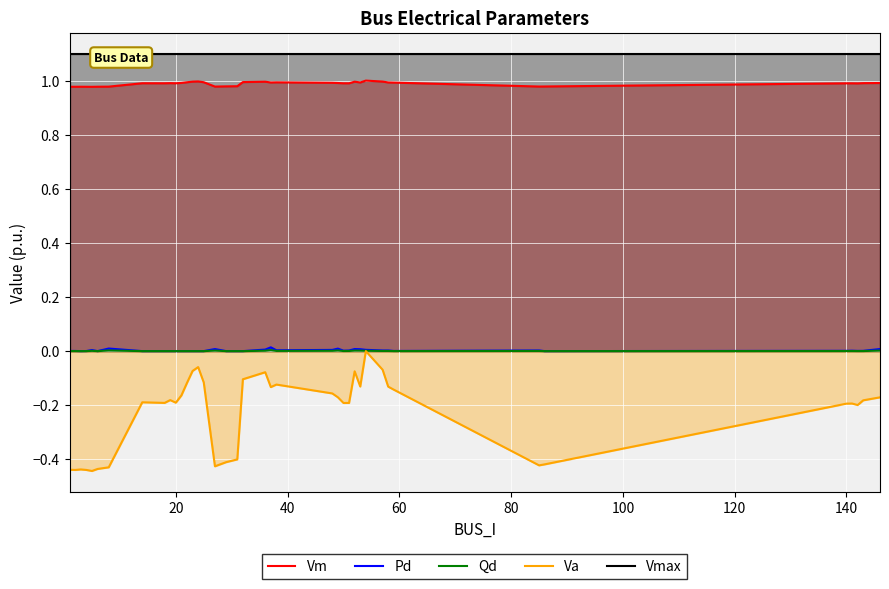

How many distinct data groups are displayed?

5